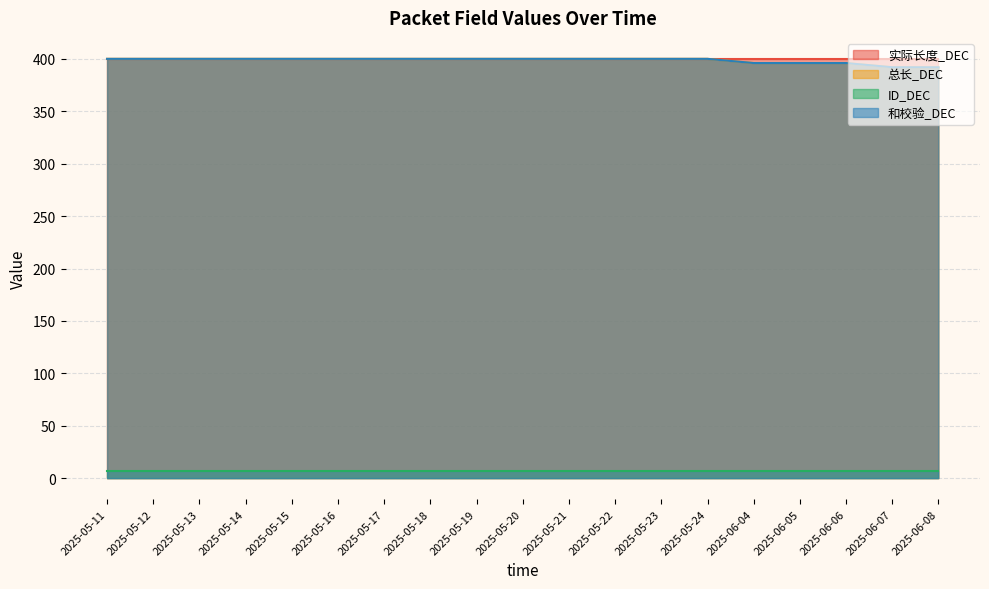

Where is 总长_DEC nearest to the value 396?

2025-06-04